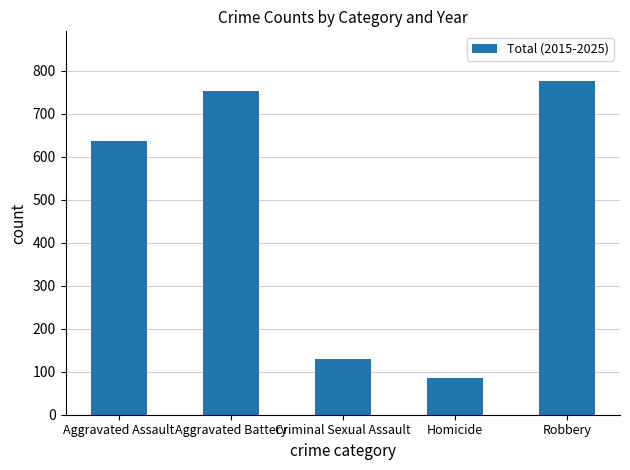

What is the difference between the maximum and minimum values?

689